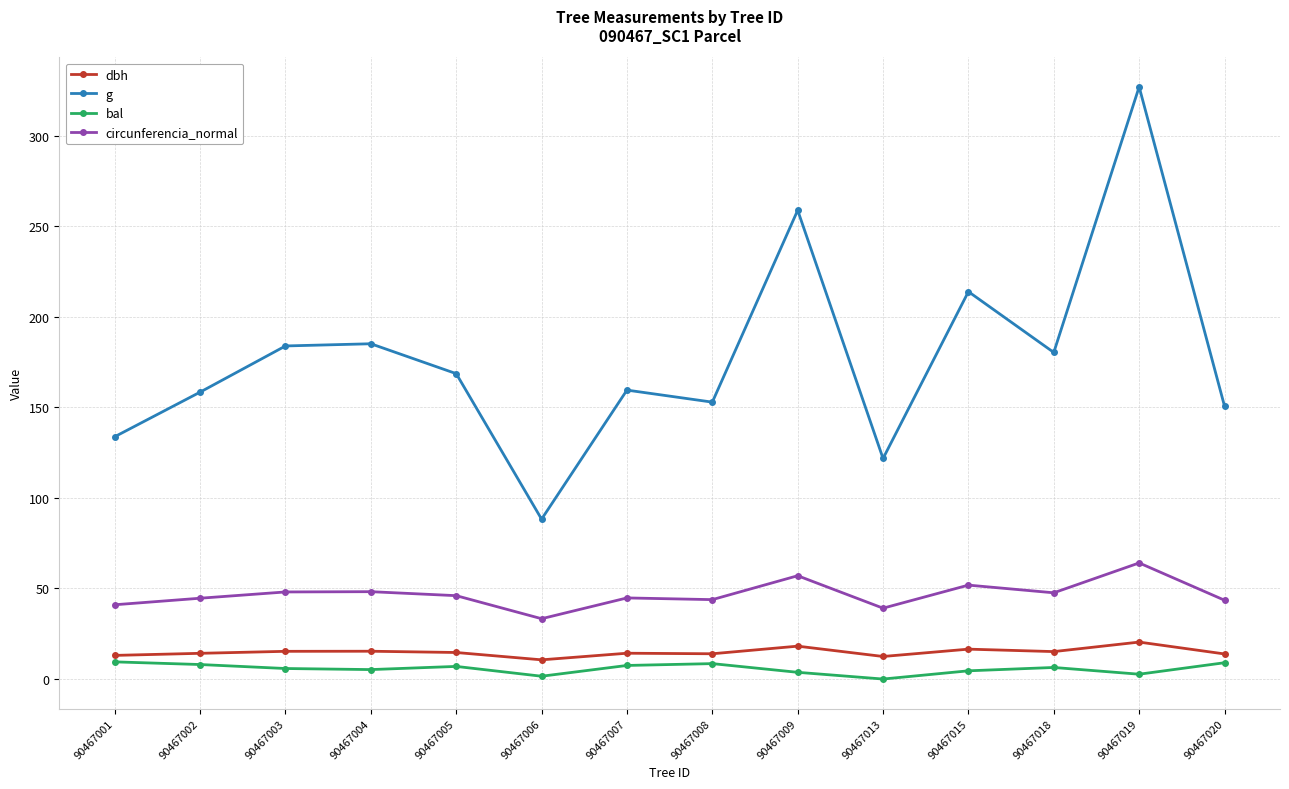

What are all the series names shown in the legend?

dbh, g, bal, circunferencia_normal